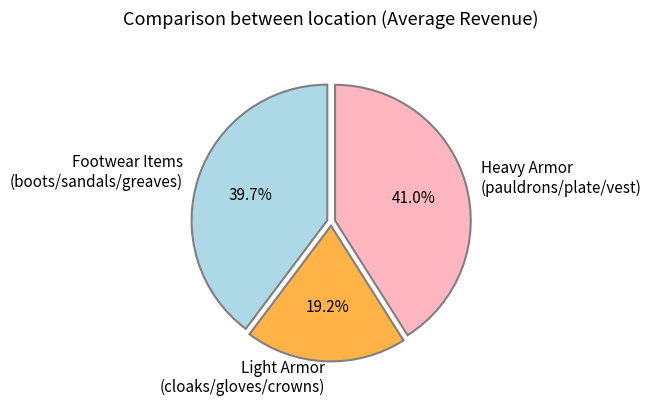

Do Heavy Armor (pauldrons/plate/vest) and Footwear Items (boots/sandals/greaves) together represent more than half of the pie?

Yes